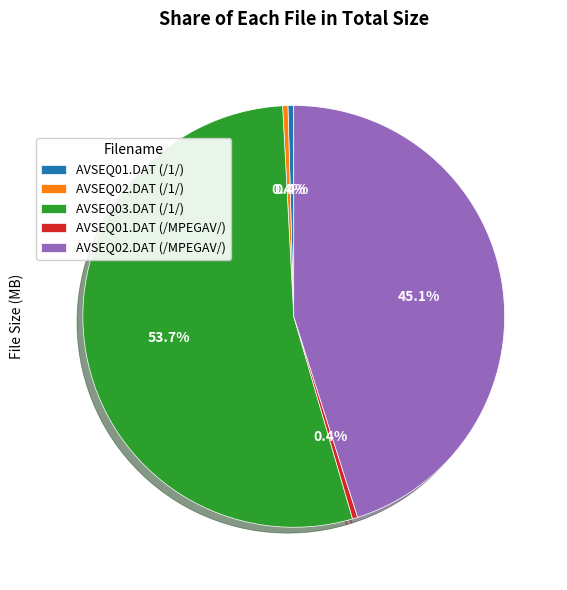

The AVSEQ03.DAT (/1/) slice represents 48% of the pie. True or false?

False